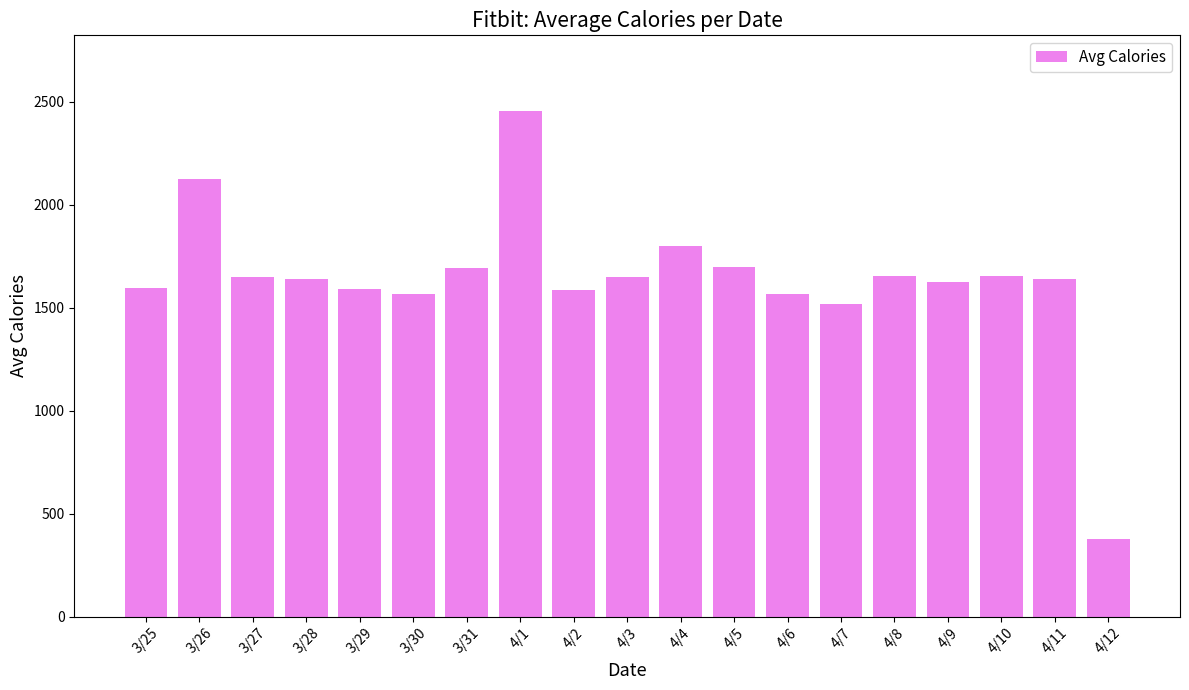

What is the approximate value at 4/3?

1651.0